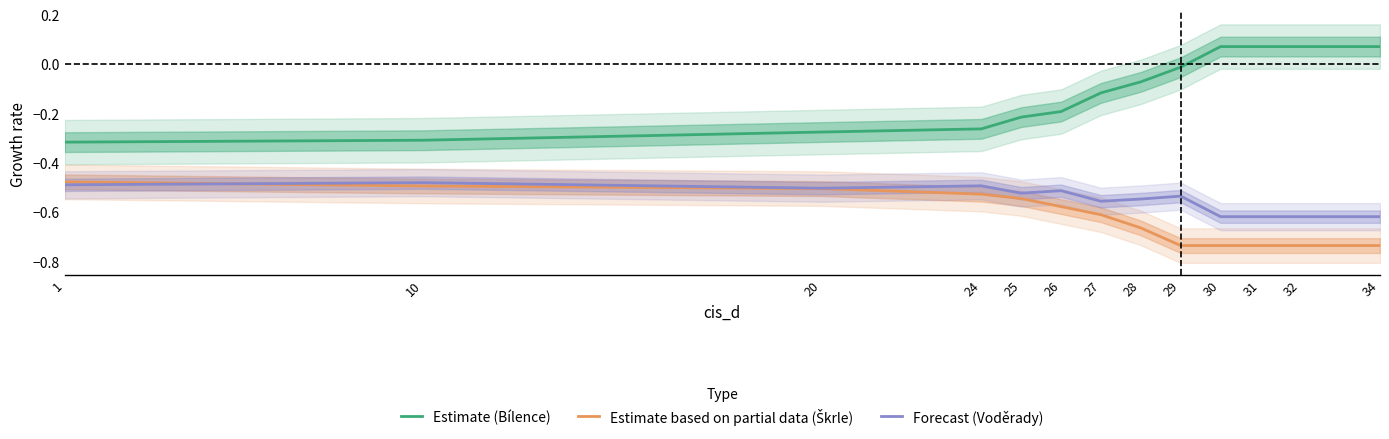

What is the greatest value displayed?

0.1